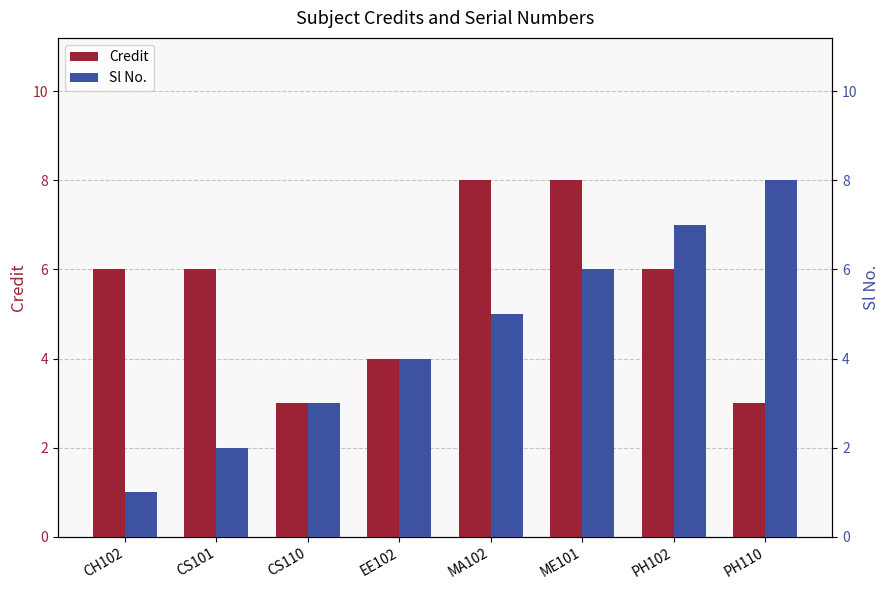

How many values in the Credit series exceed 6?

2